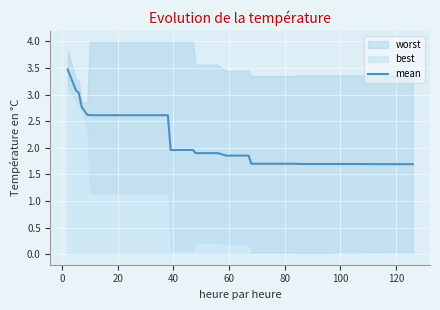

What is the highest value of the mean series?

3.5